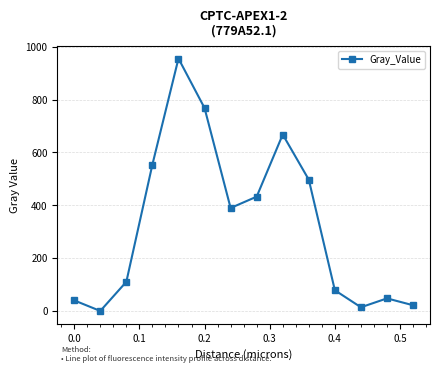

True or false: the data has more than 0 interior local peaks.

True